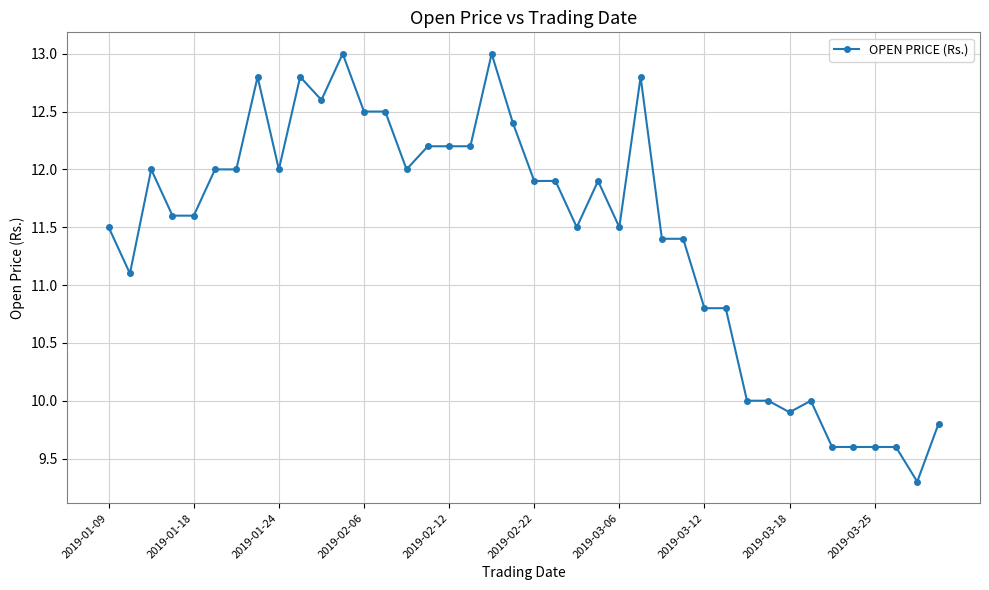

What is the value of the 8th point from the left?

12.8